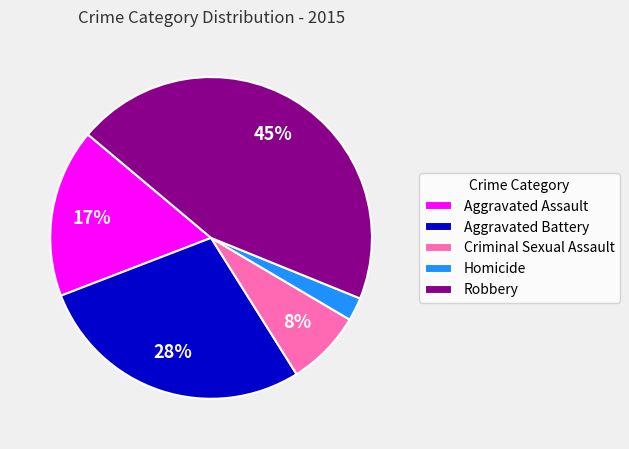

Is the sum of Criminal Sexual Assault and Robbery greater than half?

Yes